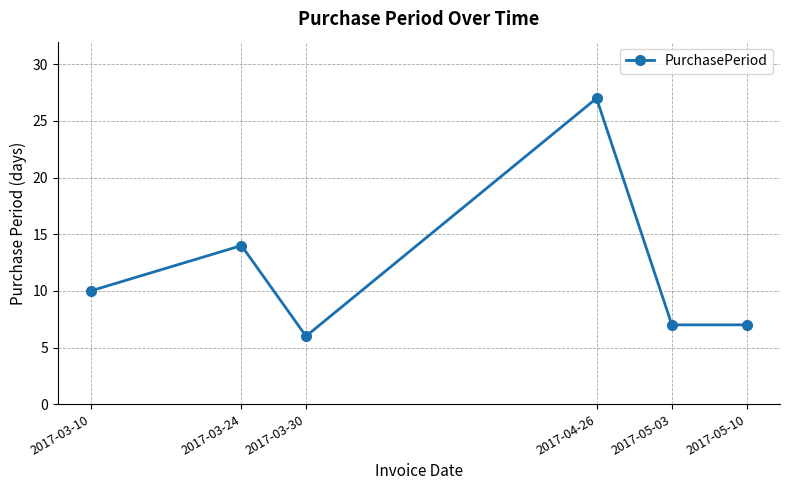

What is the average value?

12